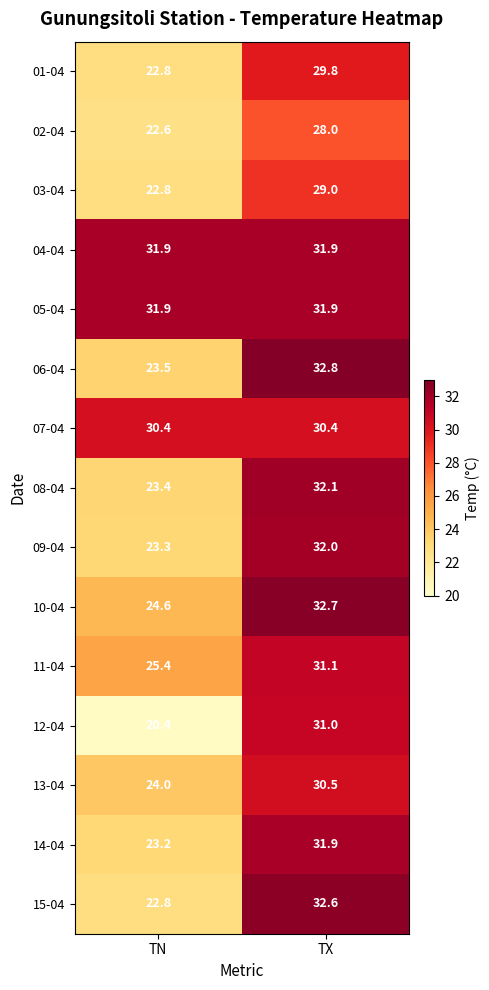

Which series has the widest spread of values?

12-04